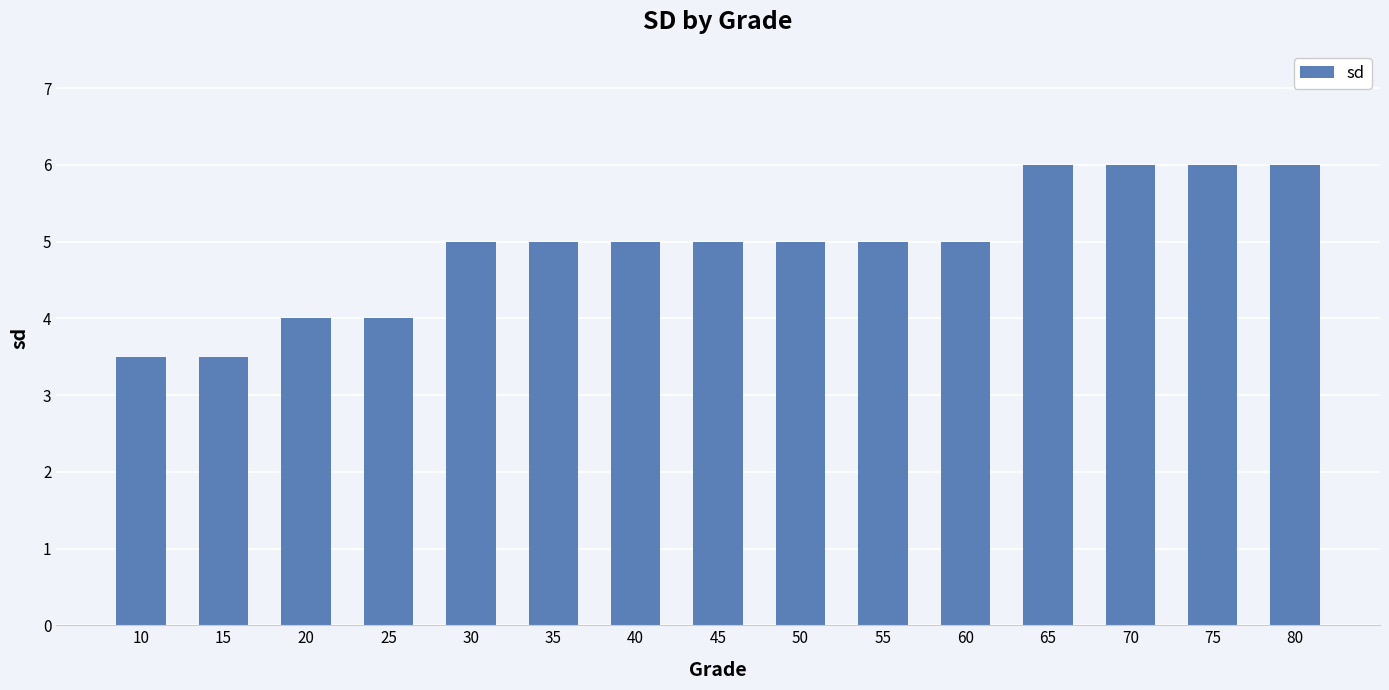

How many values are between 4 and 6?

13